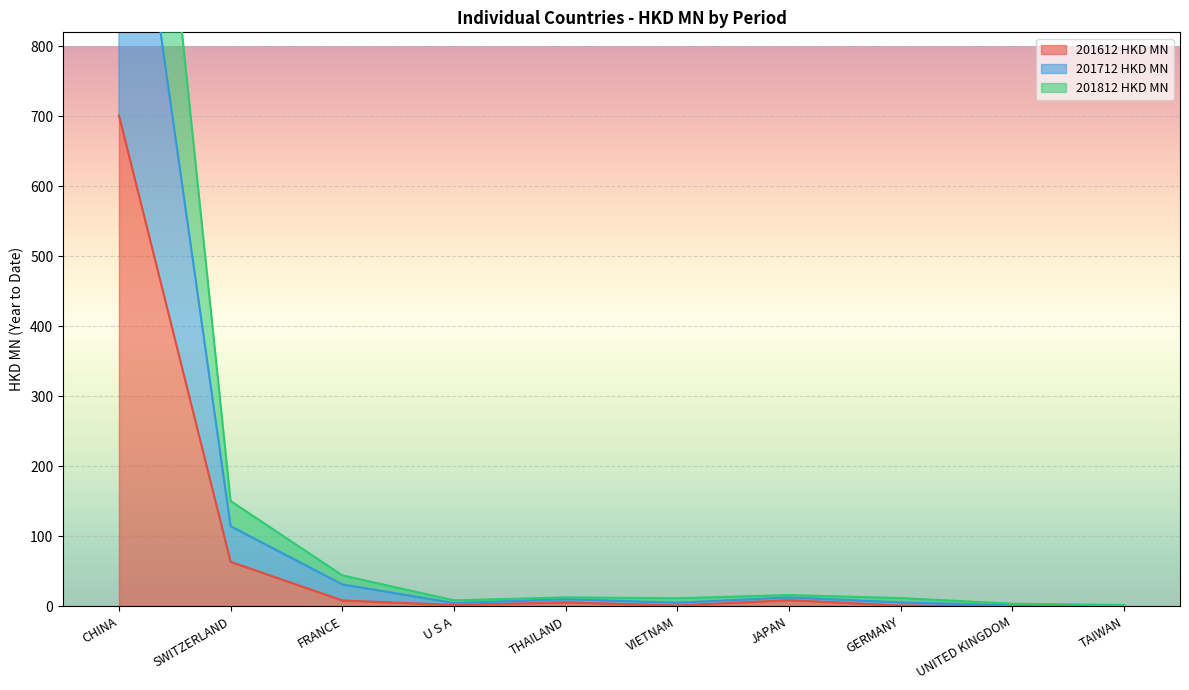

True or false: 201612 HKD MN and 201812 HKD MN intersect in this chart.

False